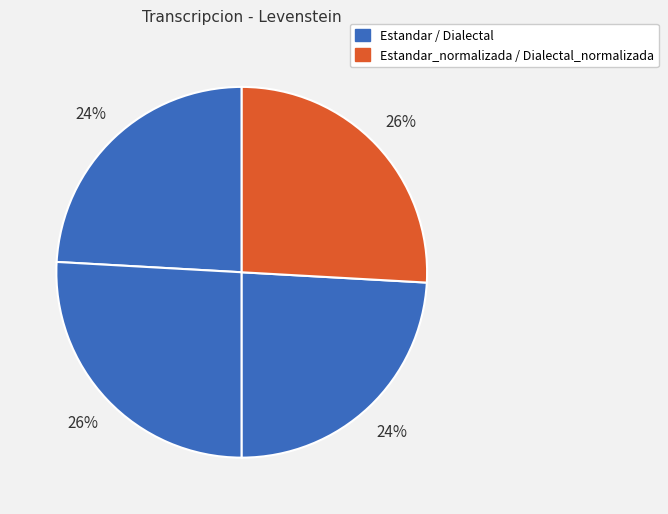

What is the smallest slice in the pie chart?

Estandar